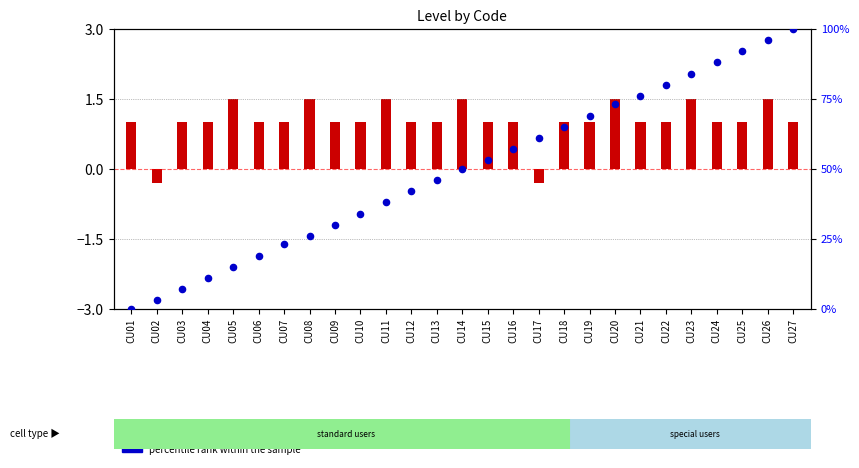

What is the change in value from CU06 to CU11?

+19